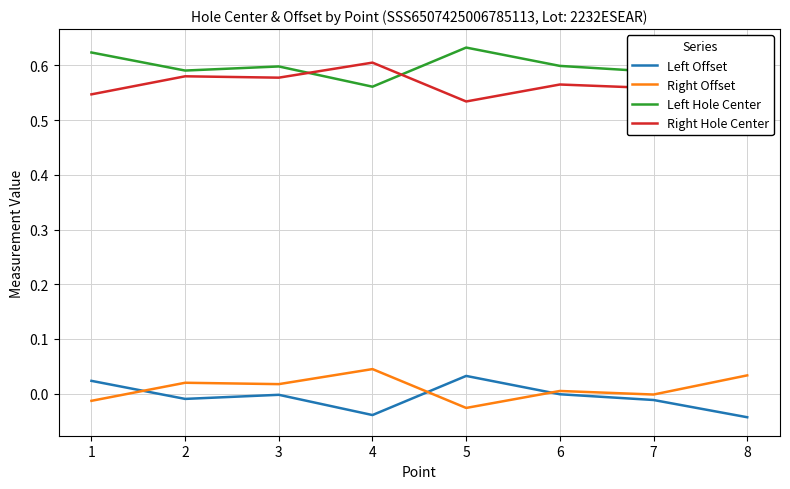

What is the total value across all series at 7?

1.1